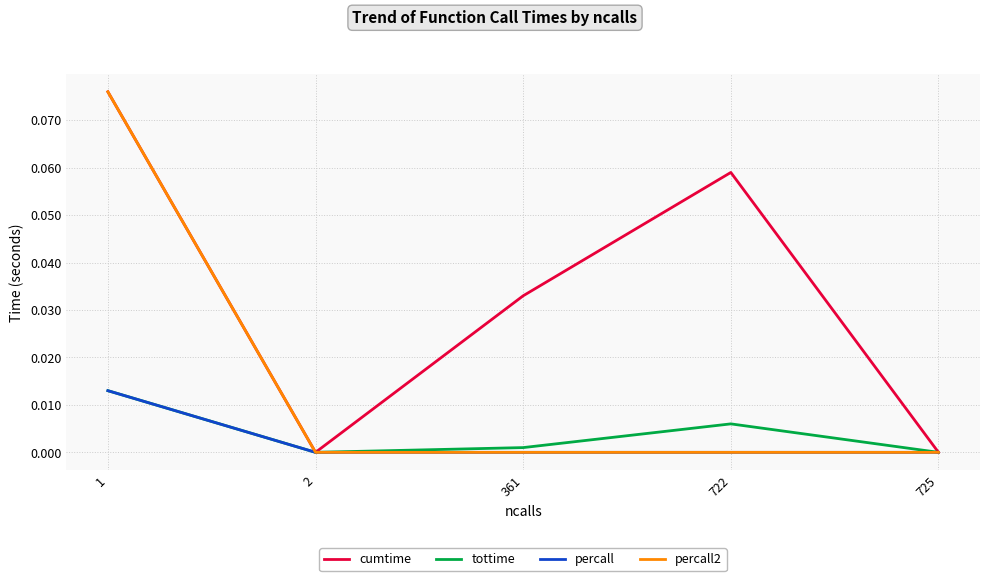

In cumtime, how many points are higher than both neighbors (excluding endpoints)?

1